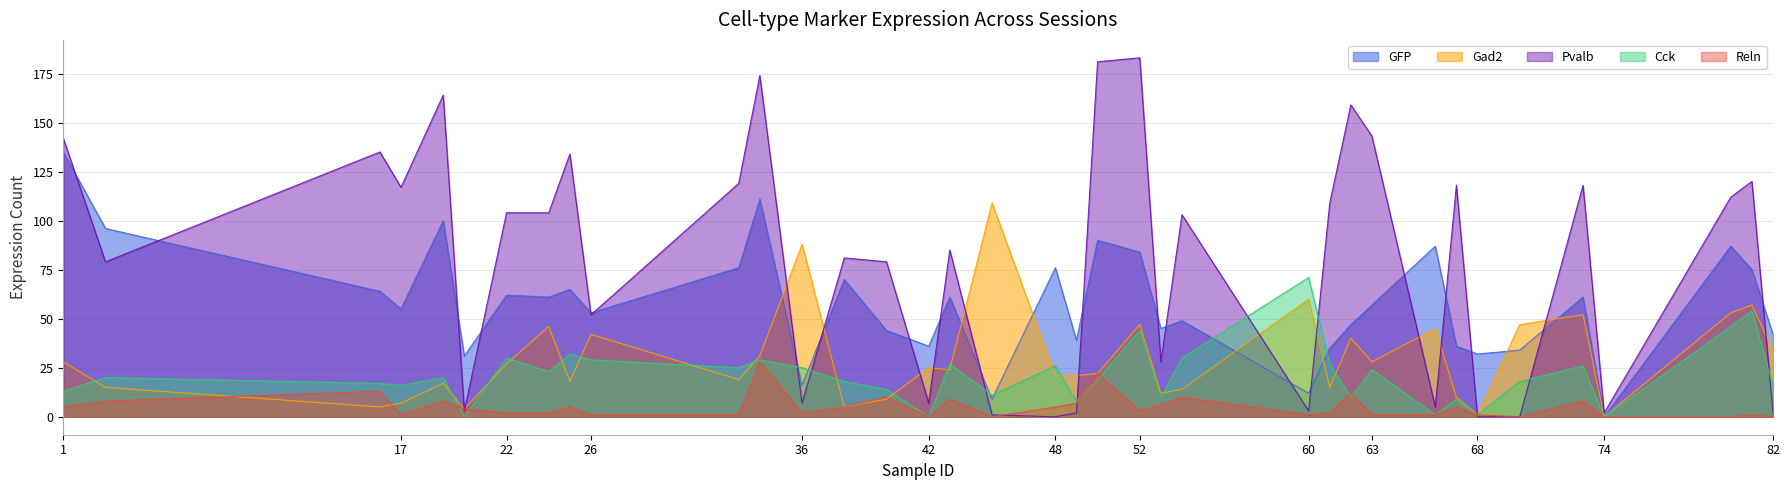

True or false: Reln and GFP cross at least once.

False